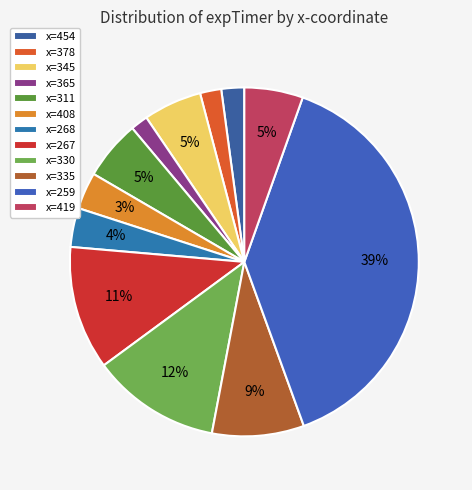

How many slices are in this pie chart?

12